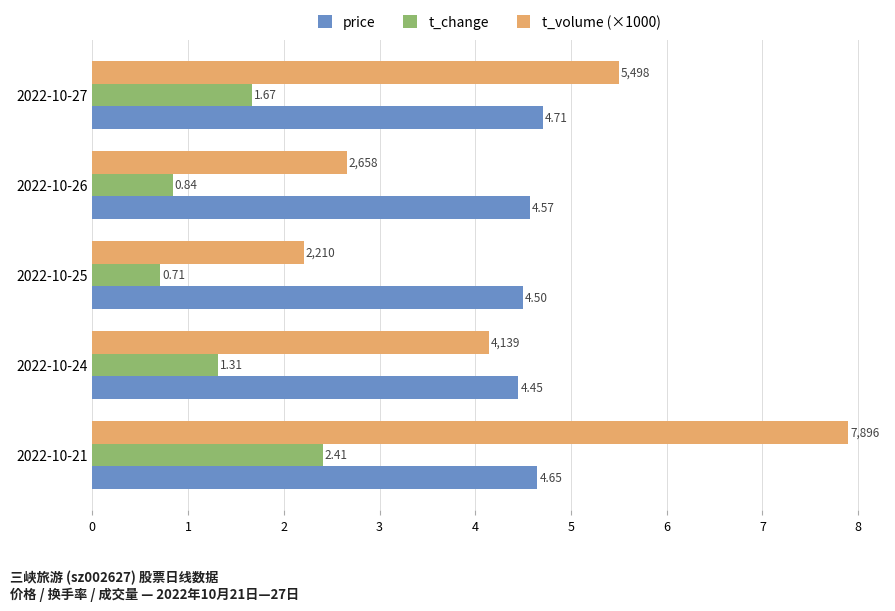

What is the difference between the highest and lowest values at 2022-10-25?

3.8